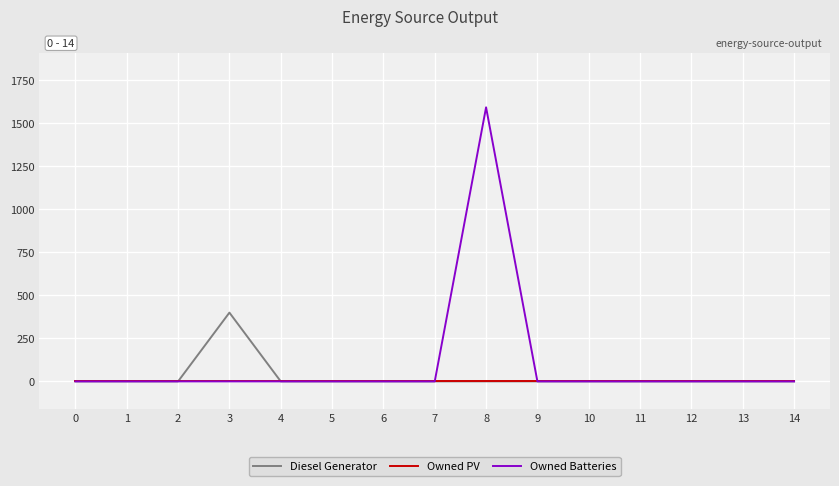

The value of Diesel Generator at 0 is -149. True or false?

False